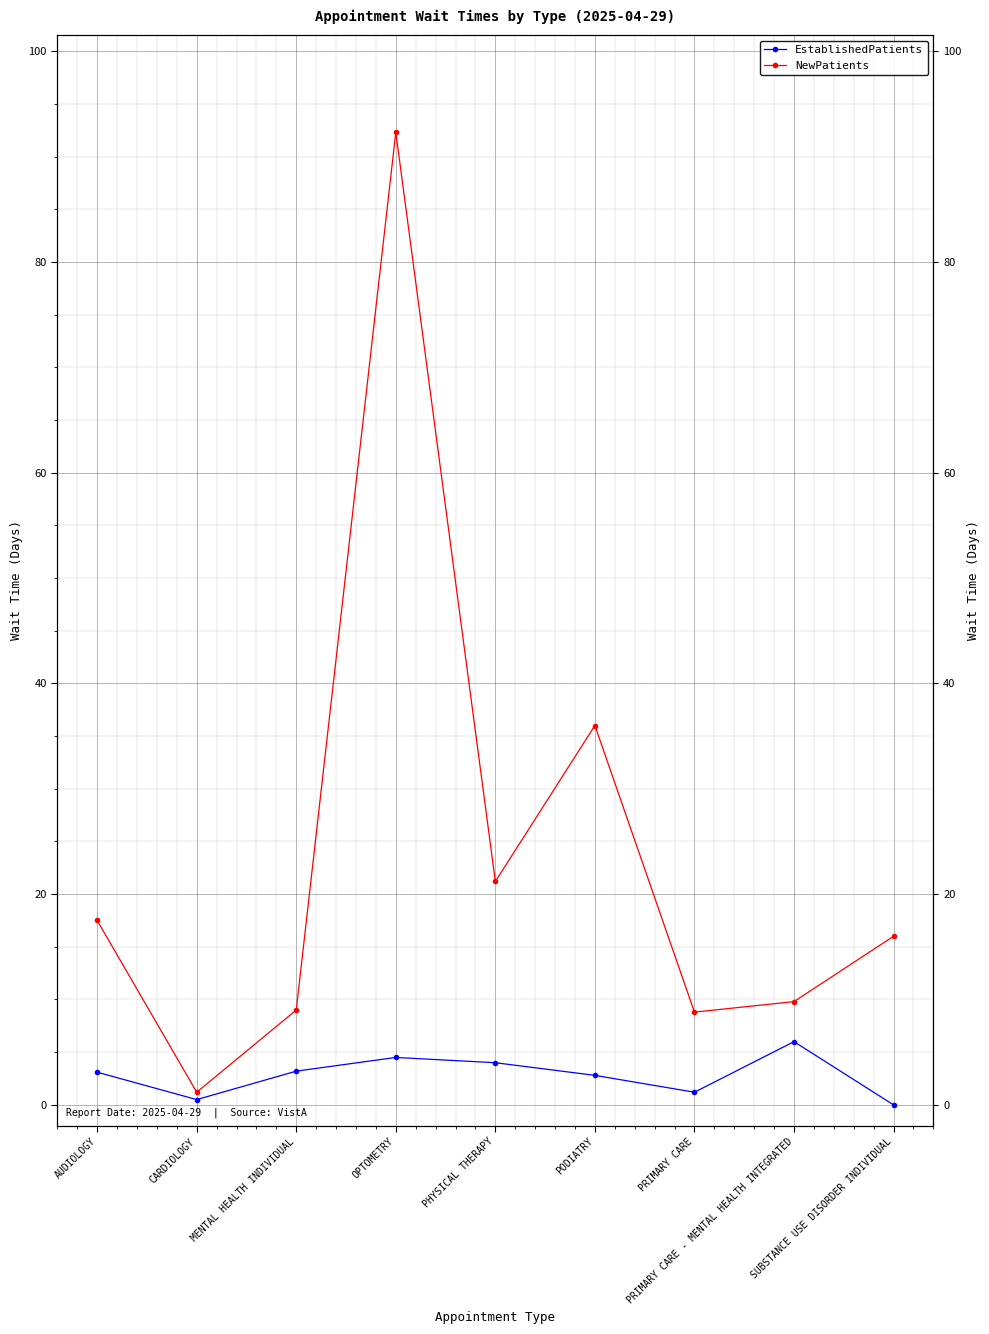

Reading left to right, transcribe all the data shown in this chart.

EstablishedPatients: AUDIOLOGY=3.1	CARDIOLOGY=0.5	MENTAL HEALTH INDIVIDUAL=3.2	OPTOMETRY=4.5	PHYSICAL THERAPY=4.0	PODIATRY=2.8	PRIMARY CARE=1.2	PRIMARY CARE - MENTAL HEALTH INTEGRATED=6.0	SUBSTANCE USE DISORDER INDIVIDUAL=0.0
NewPatients: AUDIOLOGY=17.5	CARDIOLOGY=1.2	MENTAL HEALTH INDIVIDUAL=9.0	OPTOMETRY=92.3	PHYSICAL THERAPY=21.2	PODIATRY=36.0	PRIMARY CARE=8.8	PRIMARY CARE - MENTAL HEALTH INTEGRATED=9.8	SUBSTANCE USE DISORDER INDIVIDUAL=16.0